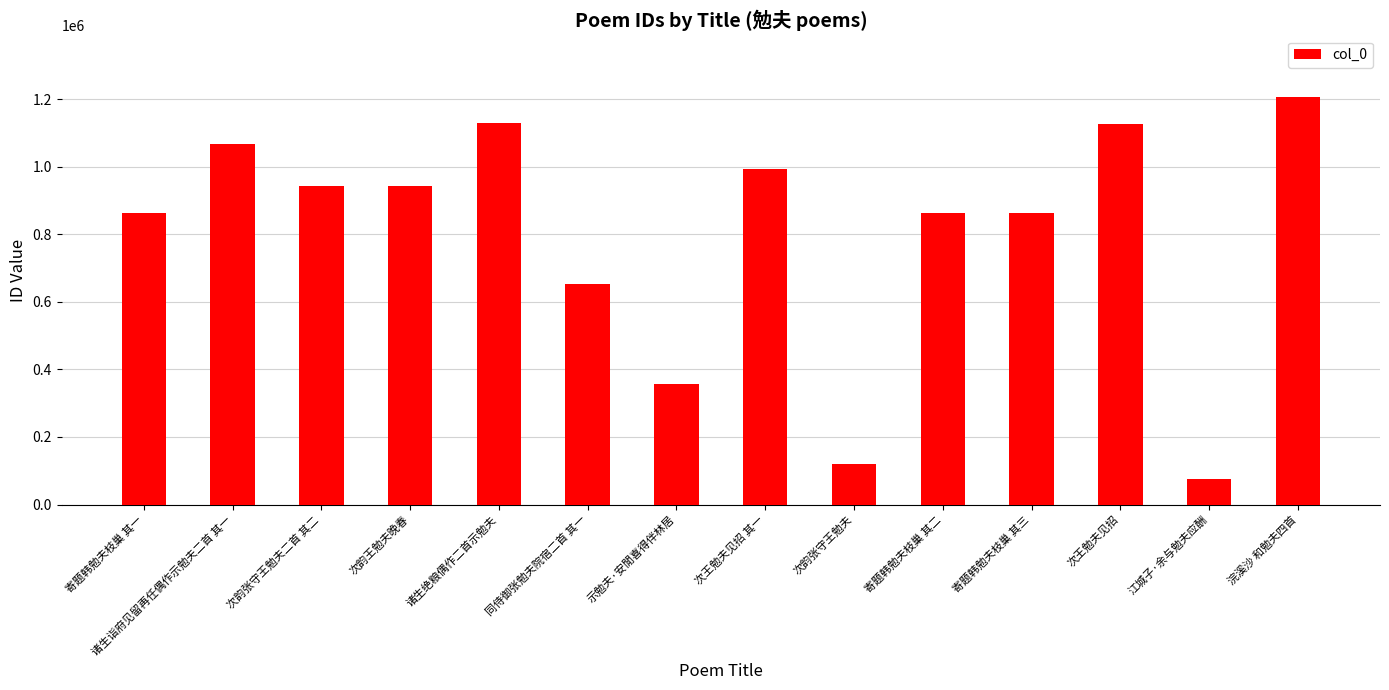

What is the change in value from 诸生绝粮偶作二首示勉夫 to 同侍御张勉夫院宿二首 其一?

-476593